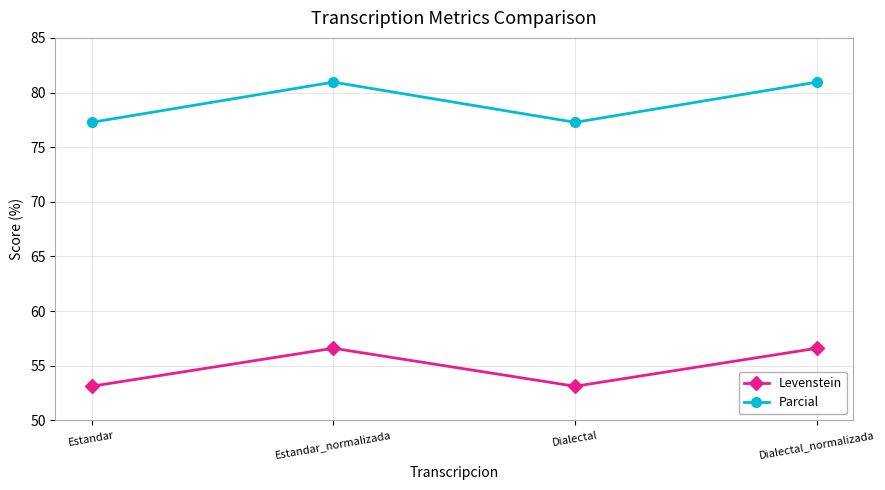

What position from the right is Estandar_normalizada?

3